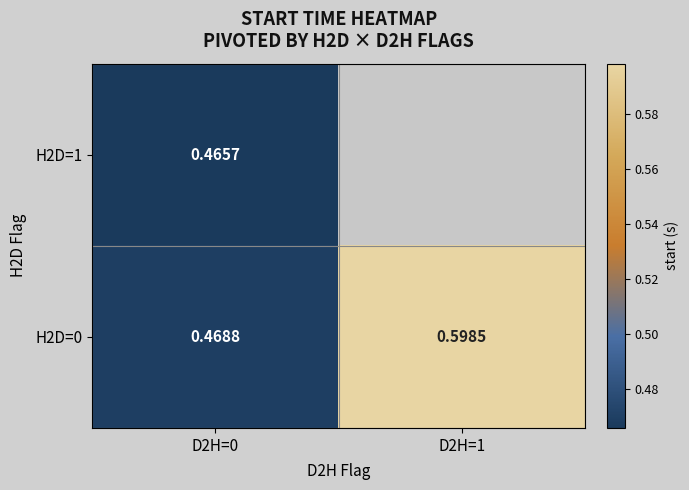

What is the lowest value of the H2D=0 series?

0.5